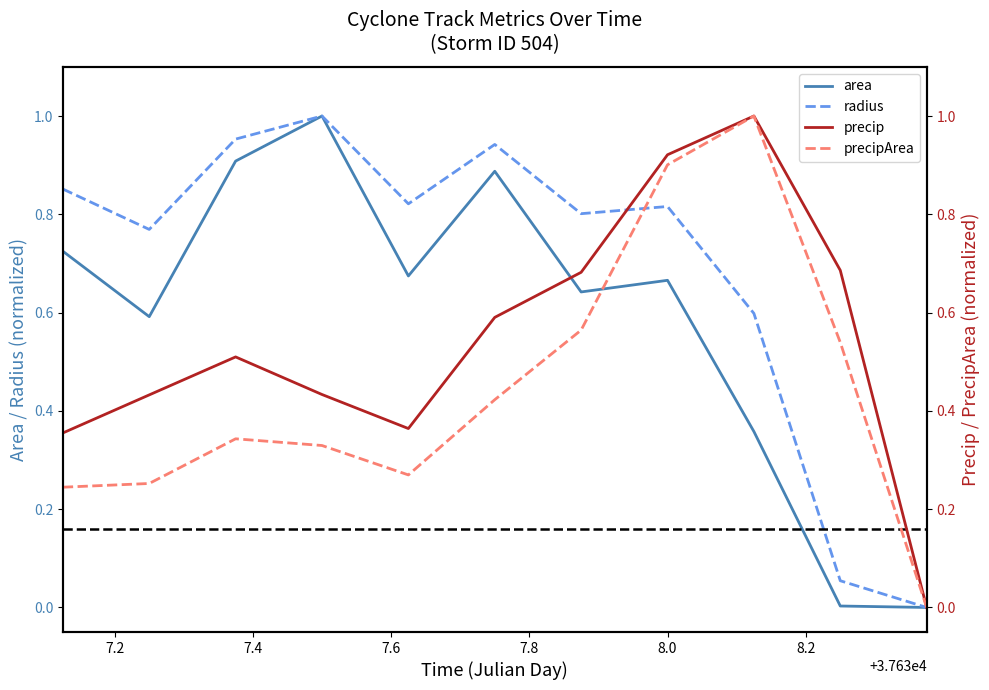

What is the average value of the precip series?

0.5